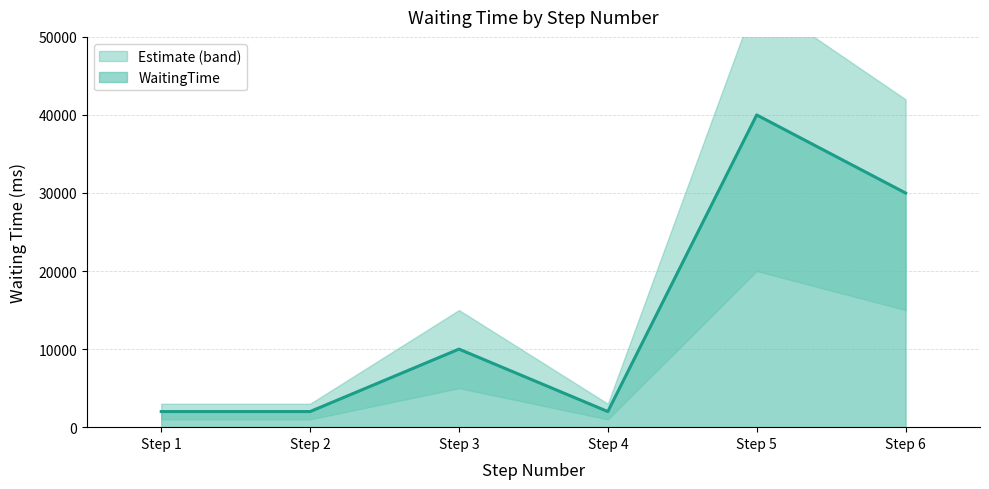

How many lines are shown in the chart?

1